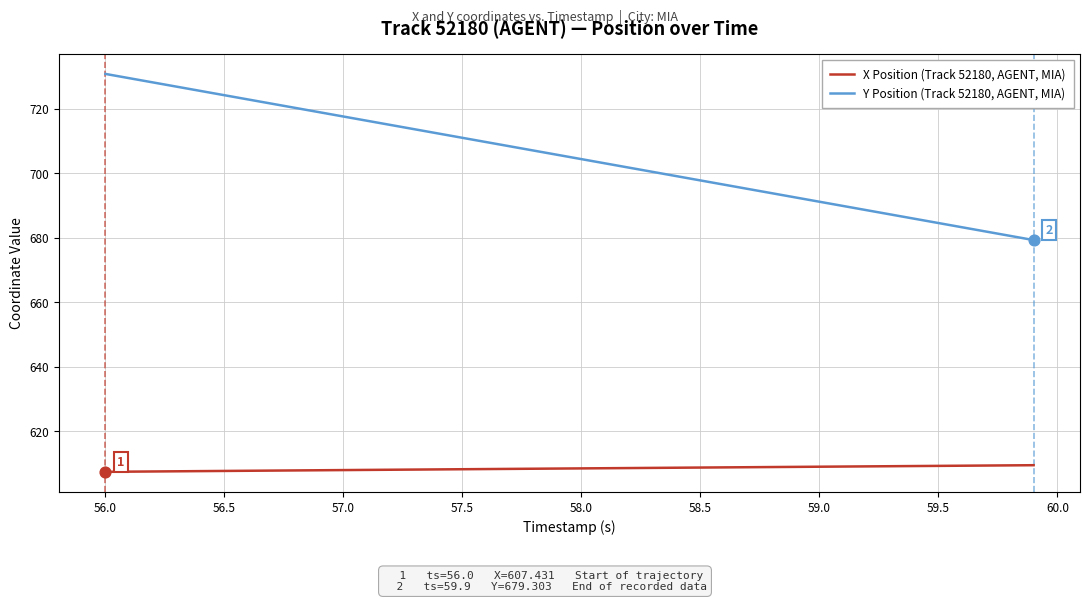

At how many categories does at least one series exceed 680?

39